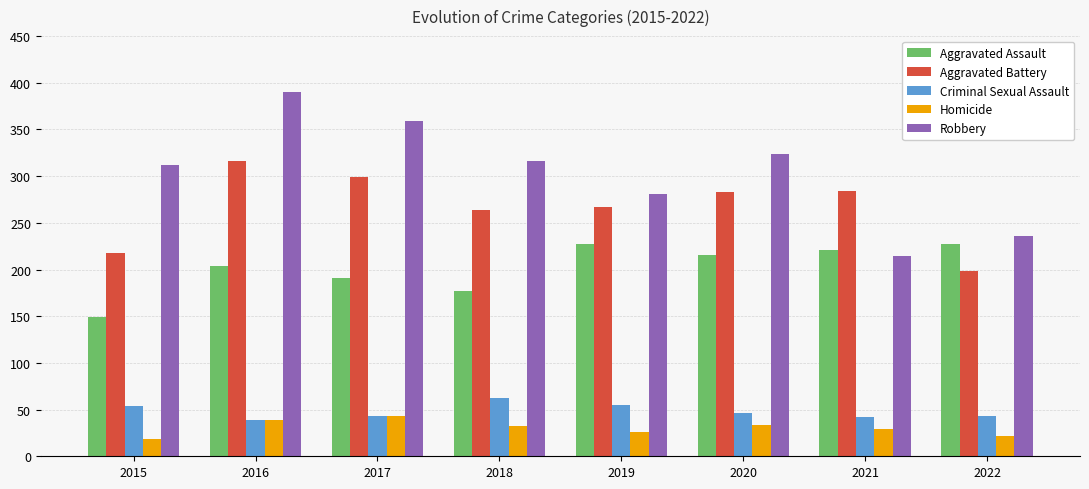

What is the difference between the maximum and second lowest values in the Aggravated Assault series?

50